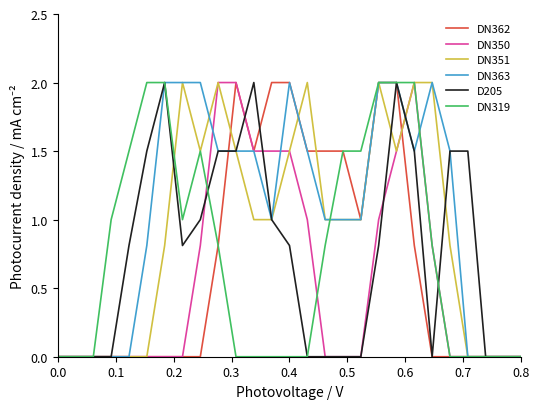

What is the maximum value shown in the chart?

2.0